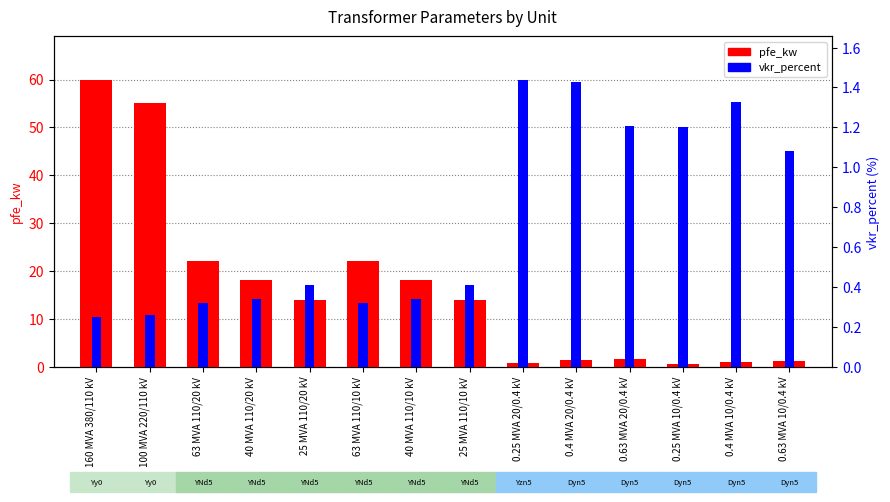

Reading left to right, what are all the values shown in this chart?

pfe_kw: 60.0	55.0	22.0	18.0	14.0	22.0	18.0	14.0	0.8	1.4	1.6	0.6	0.9	1.2
vkr_percent: 0.2	0.3	0.3	0.3	0.4	0.3	0.3	0.4	1.4	1.4	1.2	1.2	1.3	1.1